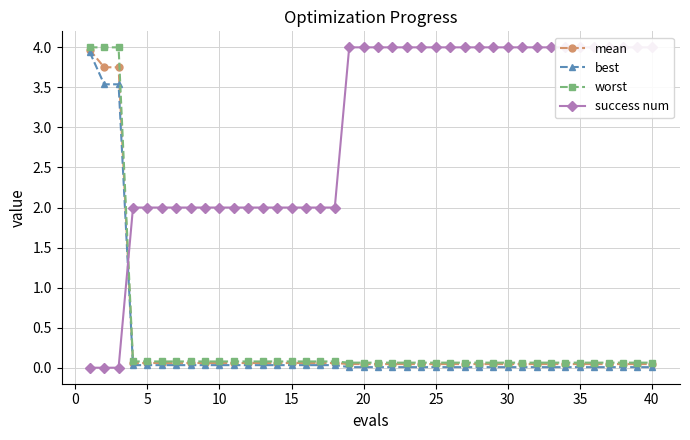

Is this an area chart (filled region under the line)?

No